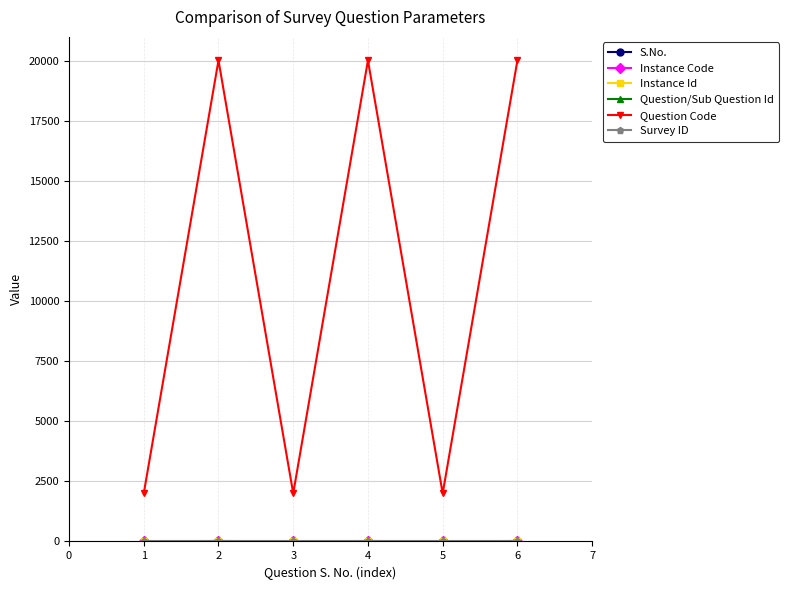

Which series has the largest range (max minus min)?

Question Code